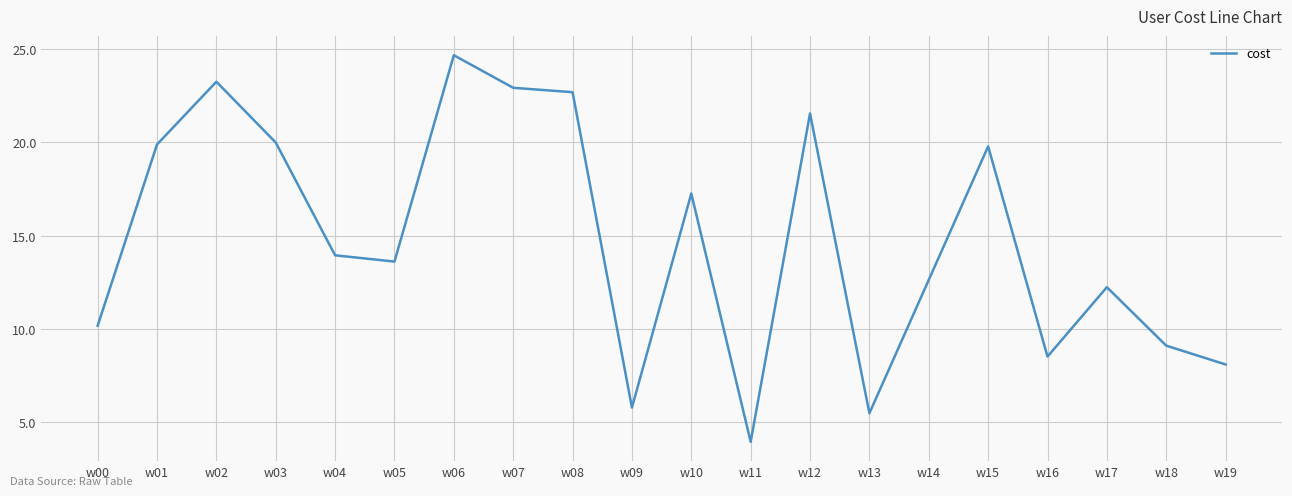

The chart shows a value of 10.5 at w10. True or false?

False